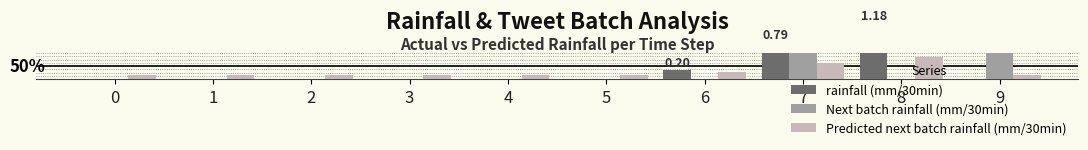

Reading left to right, transcribe all the data shown in this chart.

rainfall (mm/30min): 0.0	0.0	0.0	0.0	0.0	0.0	0.2	0.8	1.2	0.0
Next batch rainfall (mm/30min): 0.0	0.0	0.0	0.0	0.0	0.0	0.0	0.8	0.0	1.4
Predicted next batch rainfall (mm/30min): 0.1	0.1	0.1	0.1	0.1	0.1	0.2	0.3	0.5	0.1